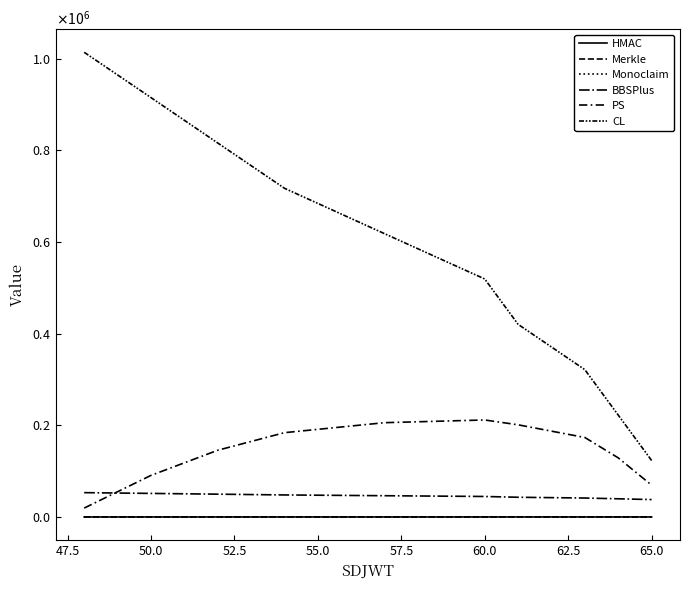

Is this an area chart (filled region under the line)?

No